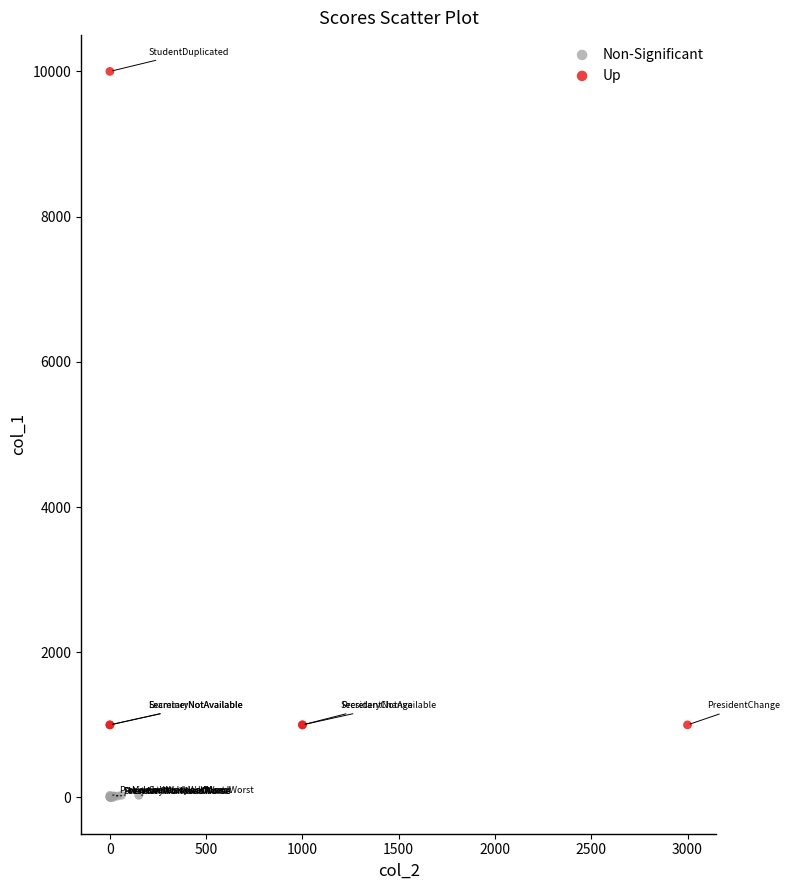

Which series has the largest Y range (max minus min)?

Up